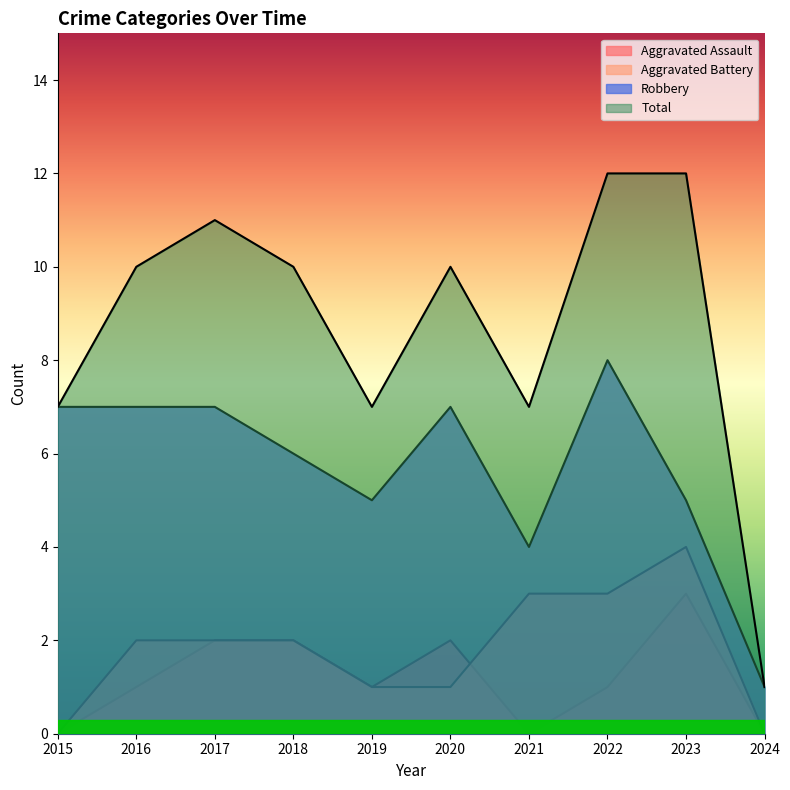

At how many categories does at least one series exceed 10?

3